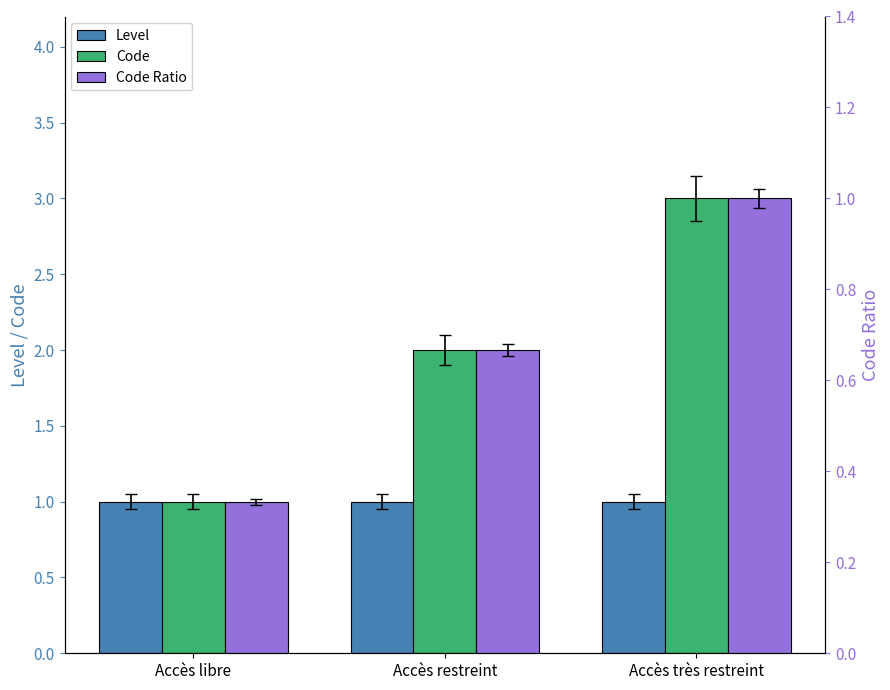

What is the label of the 2nd bar from the left?

Accès restreint